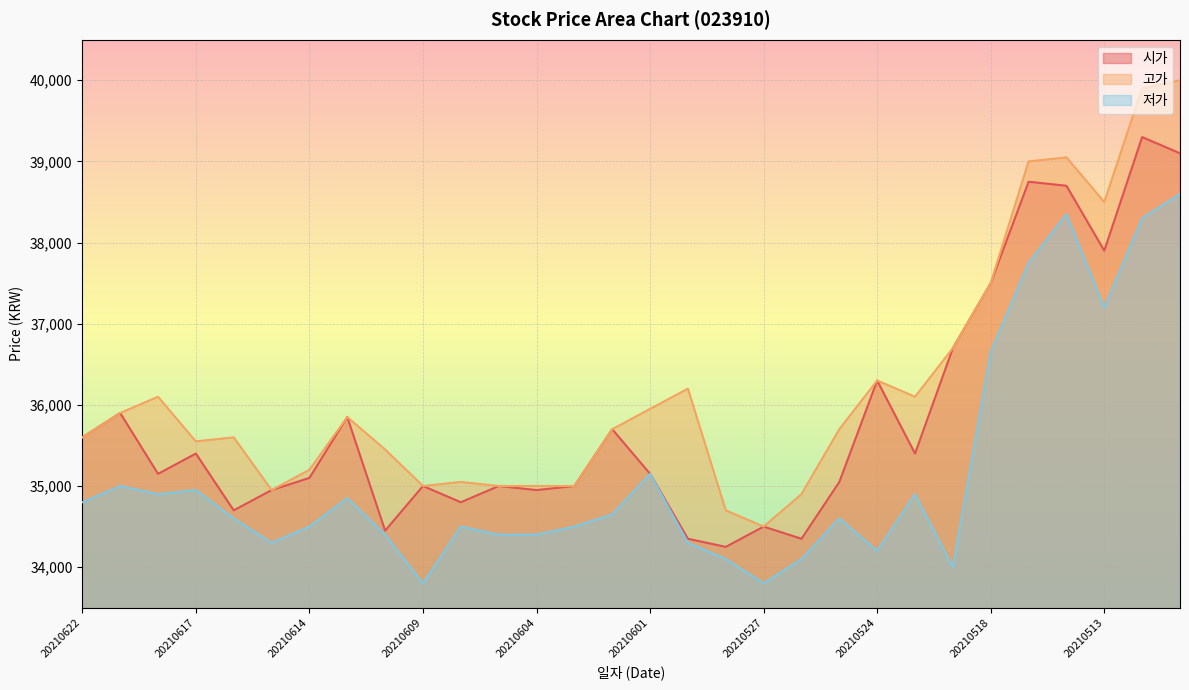

What are all the series names shown in the legend?

시가, 고가, 저가